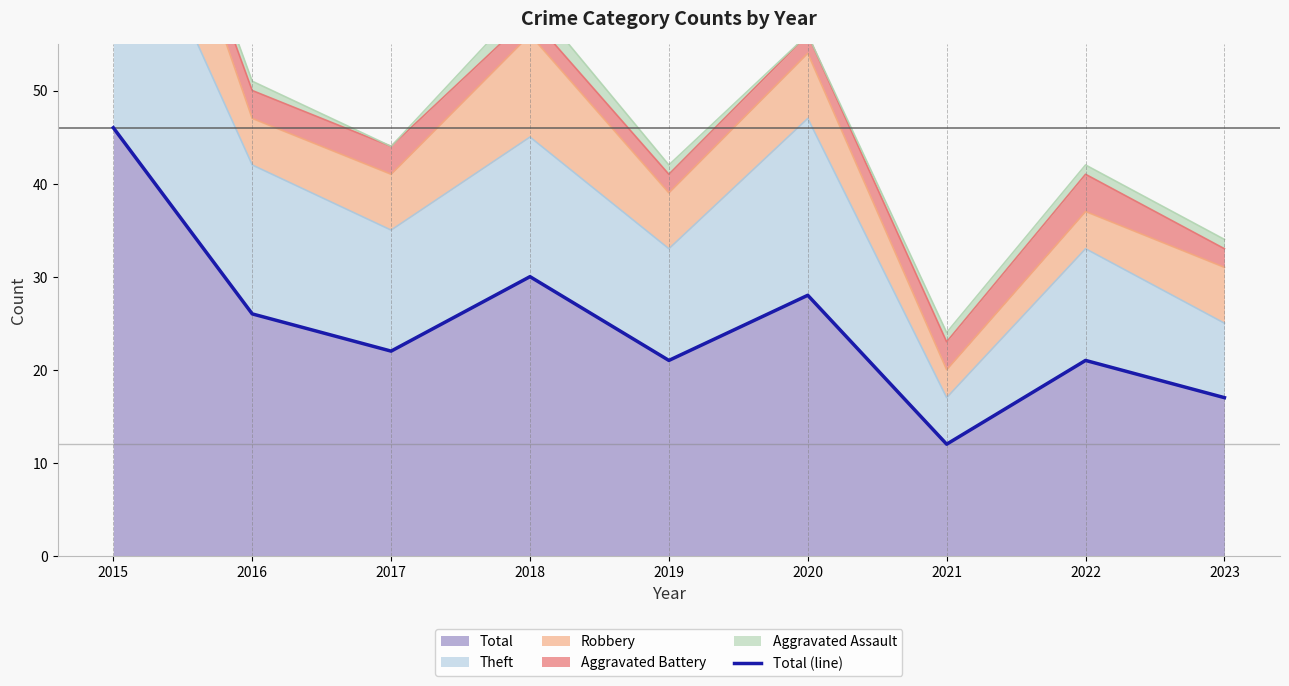

Where is the data nearest to the value 29?

2018